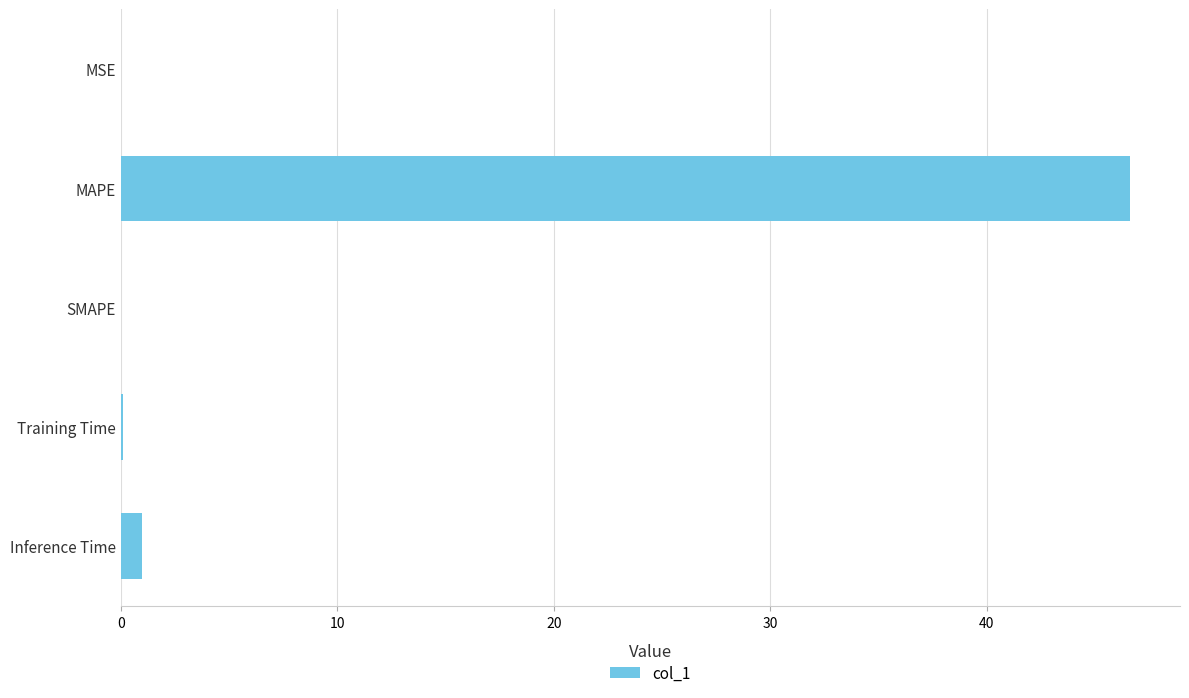

What is the greatest value displayed?

46.6